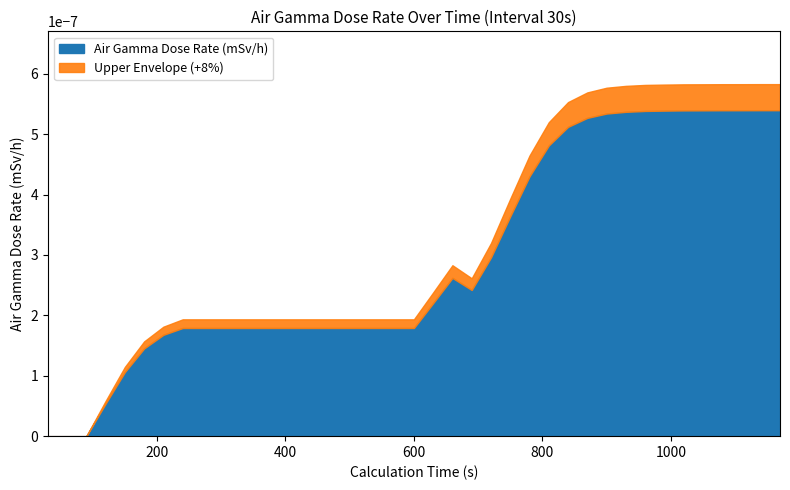

The value at 420 is 0.0. True or false?

False